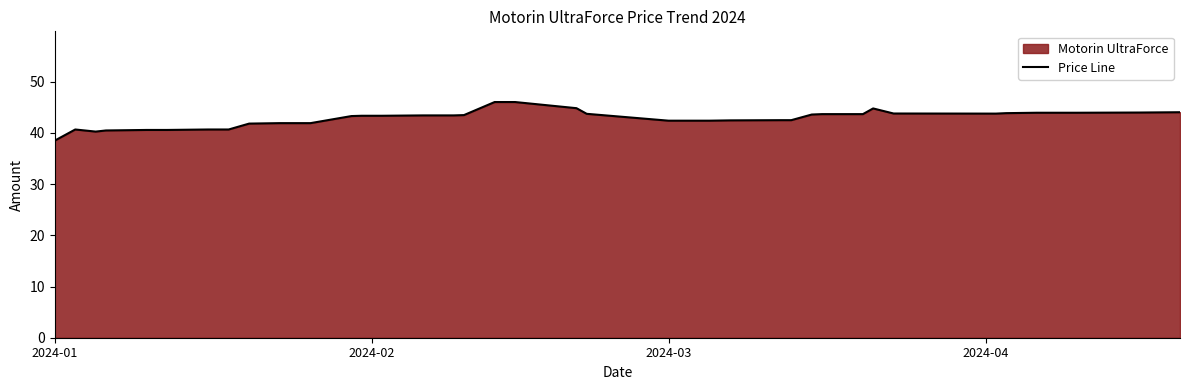

What is the minimum value shown in the chart?

38.5